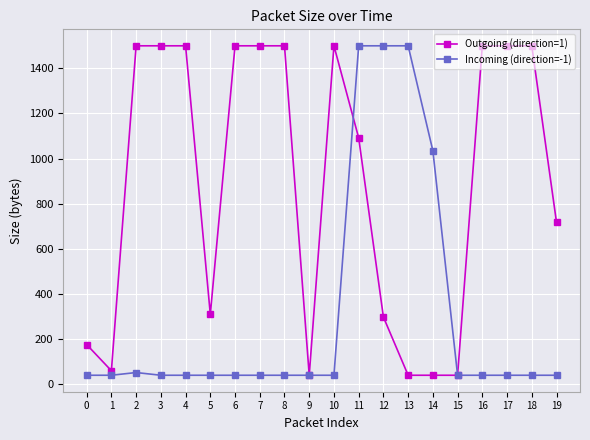

What is the sum of the Incoming (direction=-1) values at 18 and 14?

1075